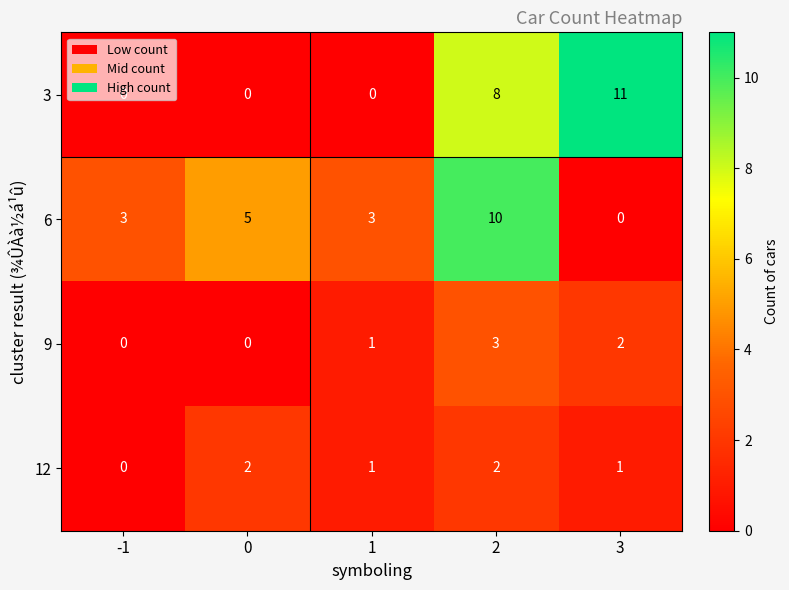

What is the greatest value displayed?

11